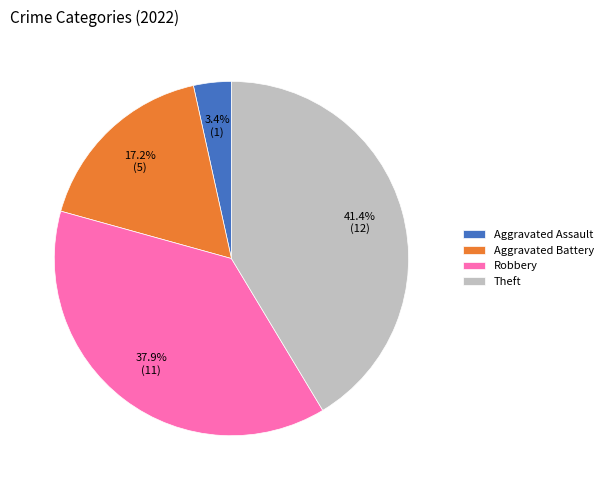

Which category has the biggest portion of the pie?

Theft